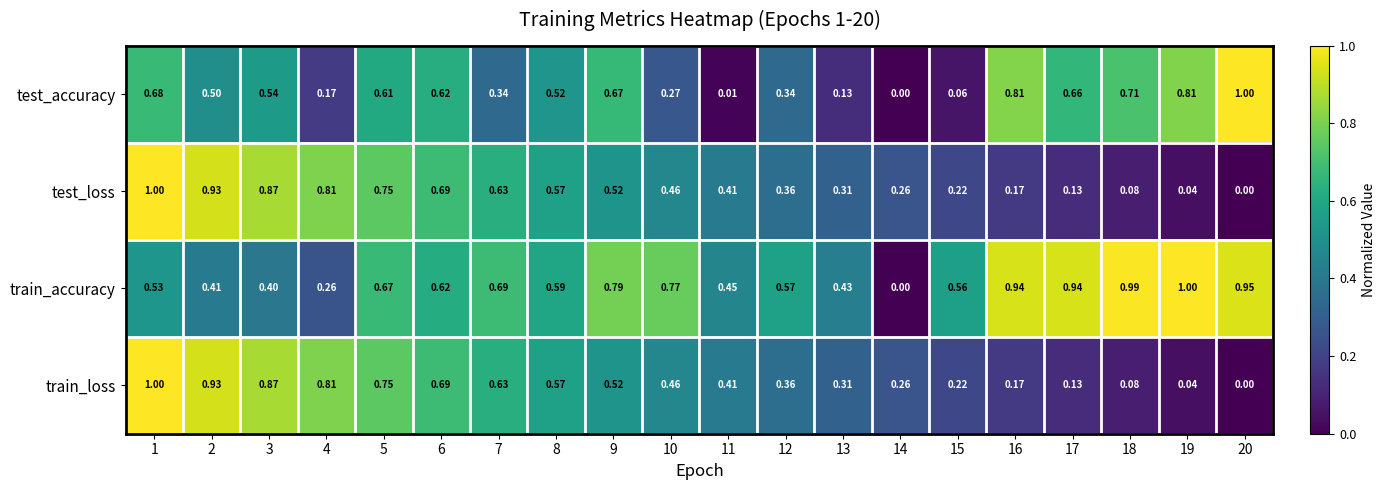

Between 3 and 7, which series saw the biggest shift?

train_accuracy